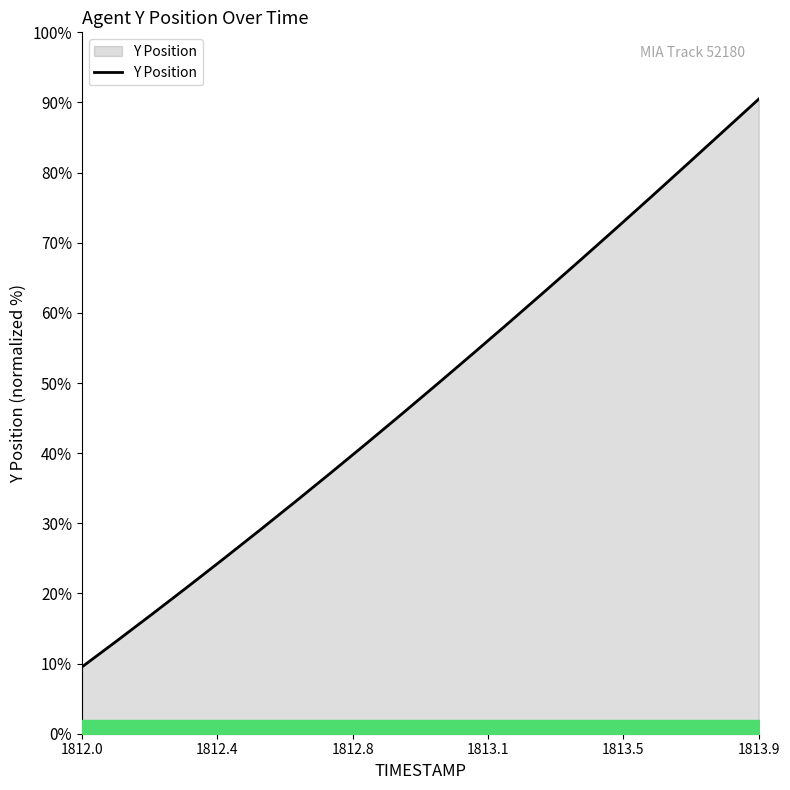

What is the maximum value shown in the chart?

90.5